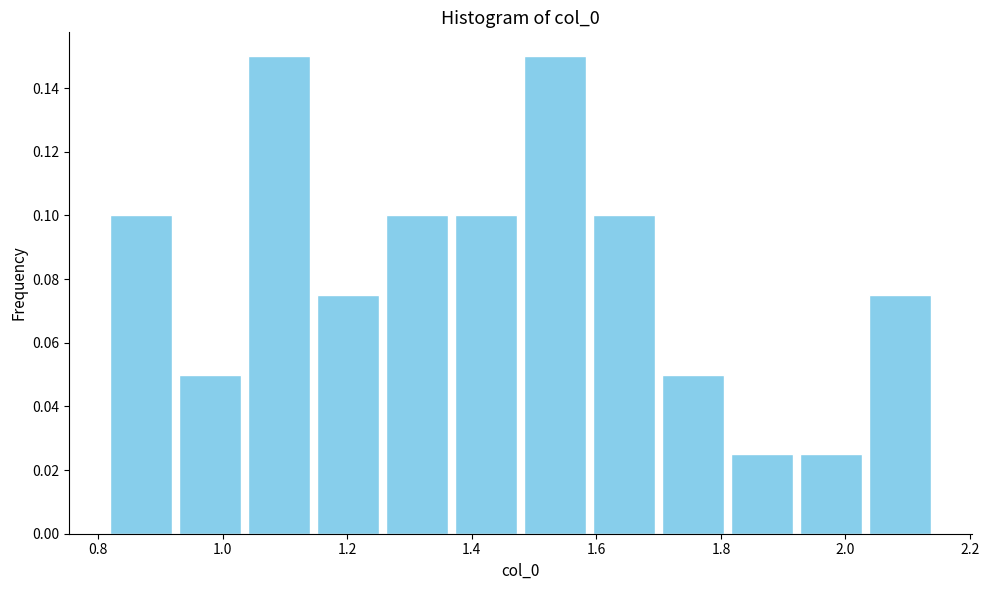

Reading left to right, transcribe this chart: for each bar, give the range it covers on the x-axis and its height. Neither the bar edges nor the heights are printed on the chart, so give them approximately, as read against the axes.

0.82 to 0.92: 0.100
0.92 to 1.04: 0.050
1.04 to 1.14: 0.150
1.14 to 1.26: 0.076
1.26 to 1.36: 0.100
1.36 to 1.48: 0.100
1.48 to 1.58: 0.150
1.58 to 1.70: 0.100
1.70 to 1.82: 0.050
1.82 to 1.92: 0.026
1.92 to 2.04: 0.026
2.04 to 2.14: 0.076